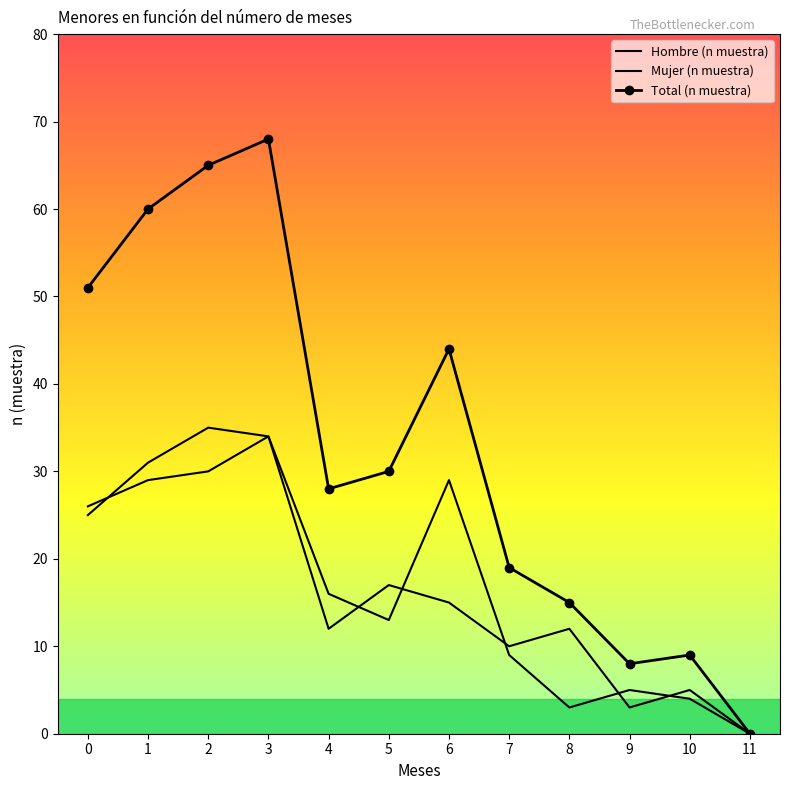

At which label does Hombre (n muestra) reach its peak?

2